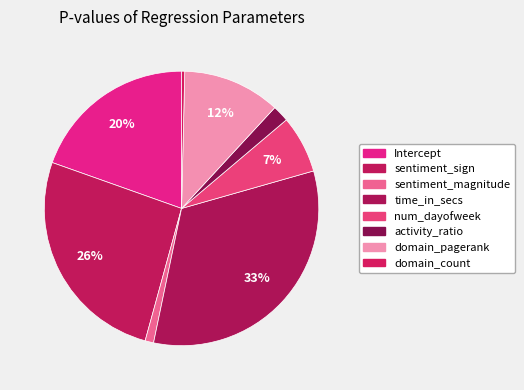

How many slices are in this pie chart?

8